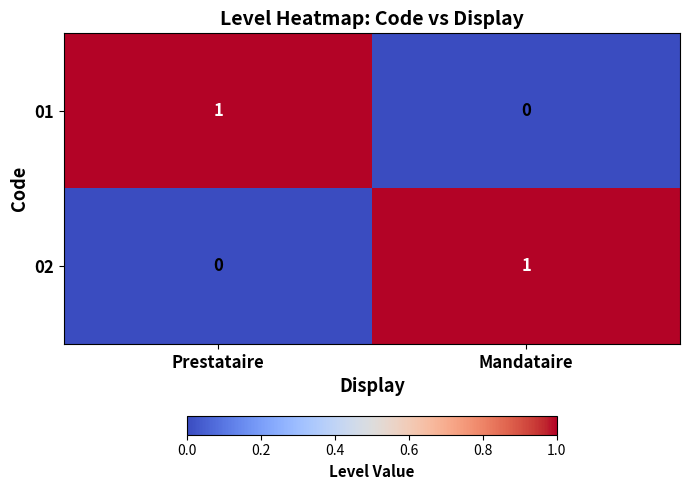

Rank the series at Prestataire from highest to lowest value.

01, 02